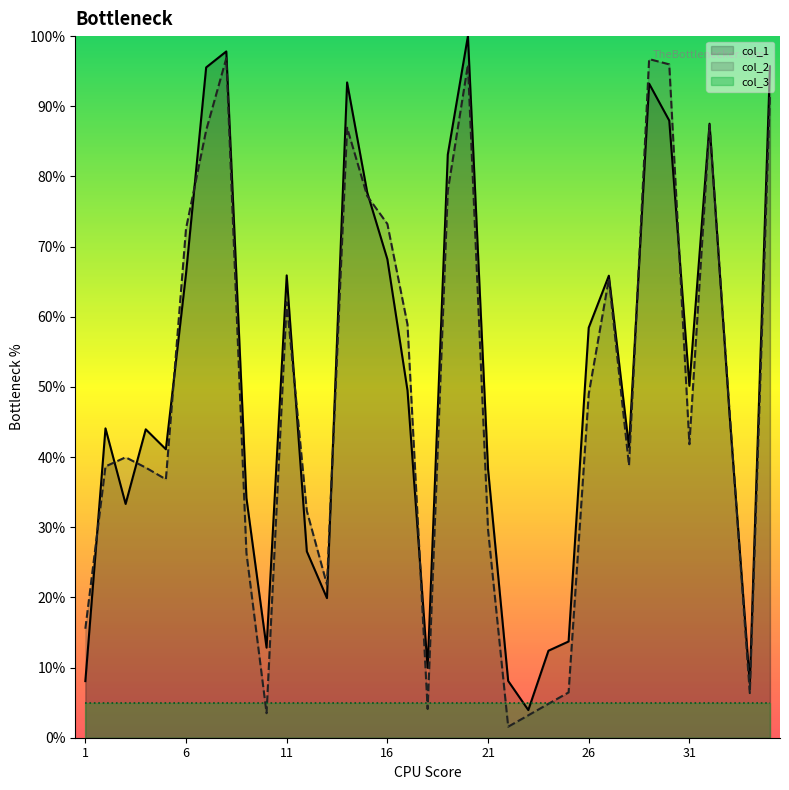

Which series has the largest total across all categories?

col_1